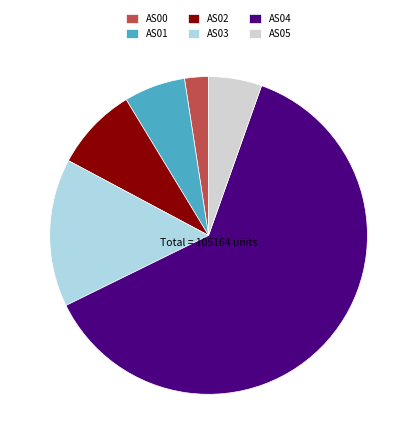

Rank the categories by value from lowest to highest.

AS00, AS05, AS01, AS02, AS03, AS04